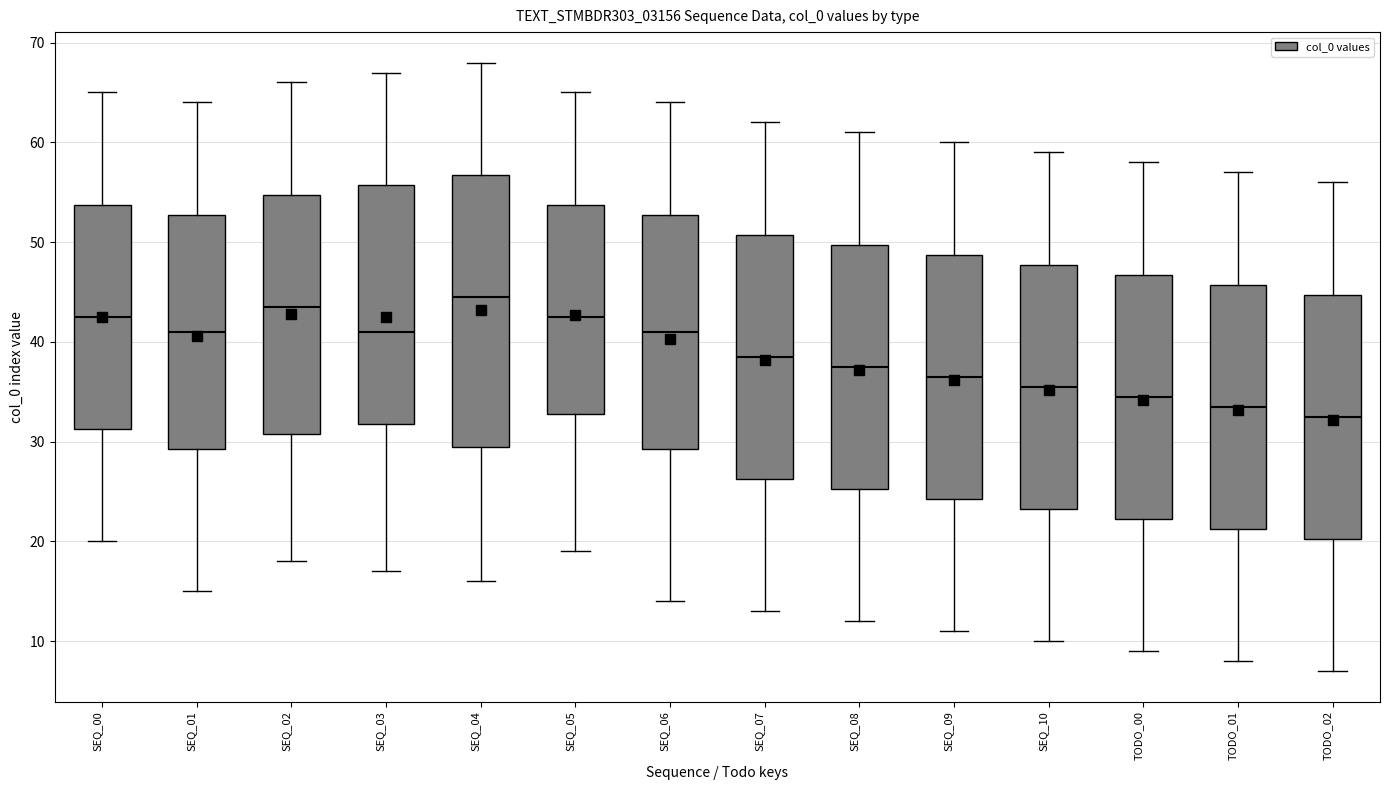

Reading left to right, read every box against the y-axis: the position of its median line, the range the box covers, and the ends of its whiskers. The values are not printed on the chart, so give them approximately, as read against the axis.

SEQ_00: median 43, box 31 to 54, whiskers 20 to 65
SEQ_01: median 41, box 29 to 53, whiskers 15 to 64
SEQ_02: median 44, box 31 to 55, whiskers 18 to 66
SEQ_03: median 41, box 32 to 56, whiskers 17 to 67
SEQ_04: median 45, box 30 to 57, whiskers 16 to 68
SEQ_05: median 43, box 33 to 54, whiskers 19 to 65
SEQ_06: median 41, box 29 to 53, whiskers 14 to 64
SEQ_07: median 39, box 26 to 51, whiskers 13 to 62
SEQ_08: median 38, box 25 to 50, whiskers 12 to 61
SEQ_09: median 37, box 24 to 49, whiskers 11 to 60
SEQ_10: median 36, box 23 to 48, whiskers 10 to 59
TODO_00: median 35, box 22 to 47, whiskers 9 to 58
TODO_01: median 34, box 21 to 46, whiskers 8 to 57
TODO_02: median 33, box 20 to 45, whiskers 7 to 56